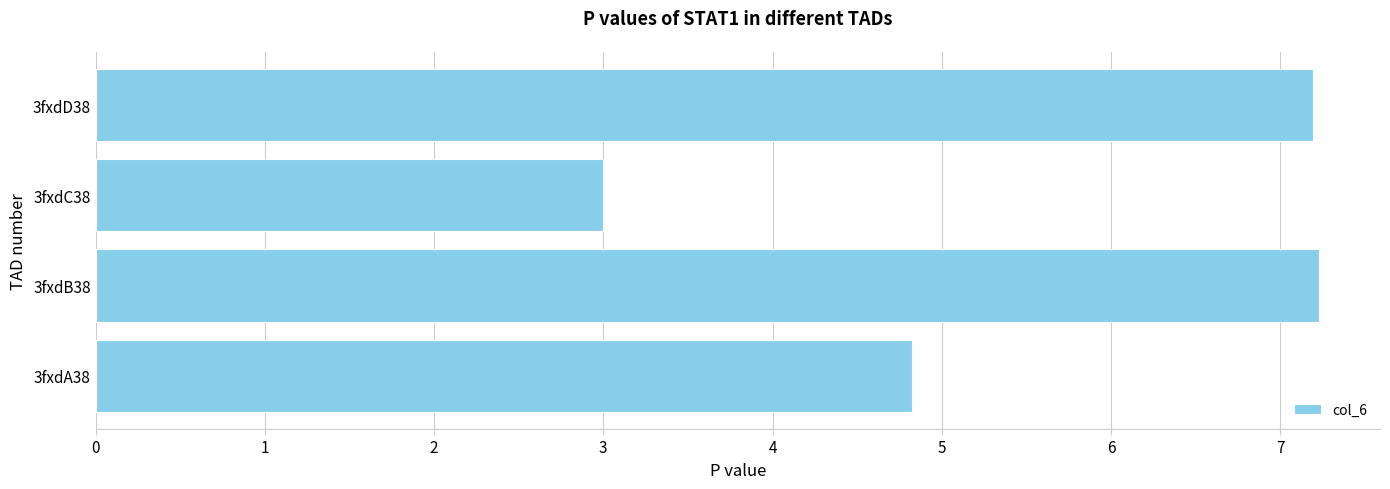

What is the greatest value displayed?

7.2